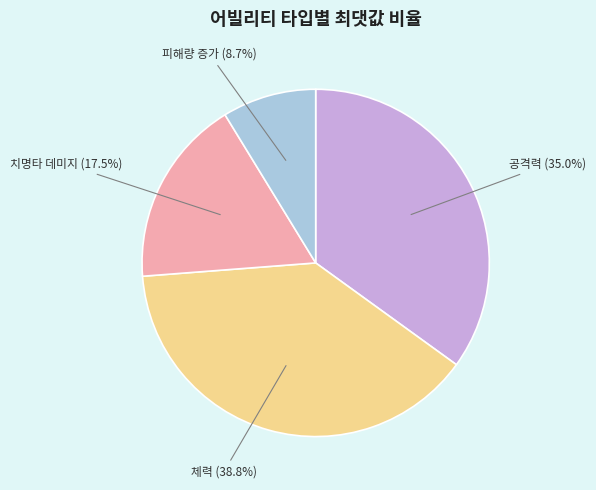

Is there any slice that represents more than half of the pie?

No